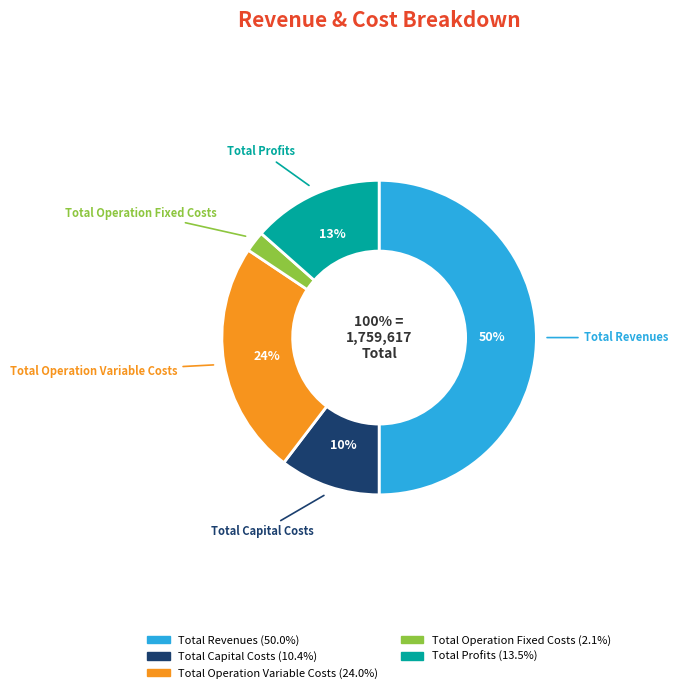

Which category has the biggest portion of the pie?

Total Revenues